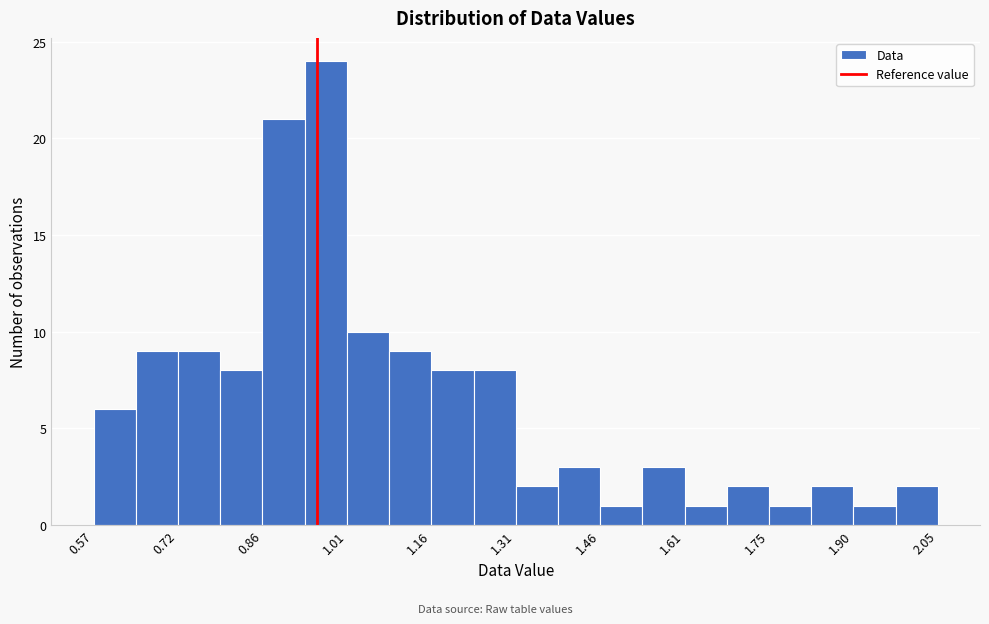

Around what value on the x-axis is the tallest bar? Give the approximate position of its centre, as read against the axis.

0.98